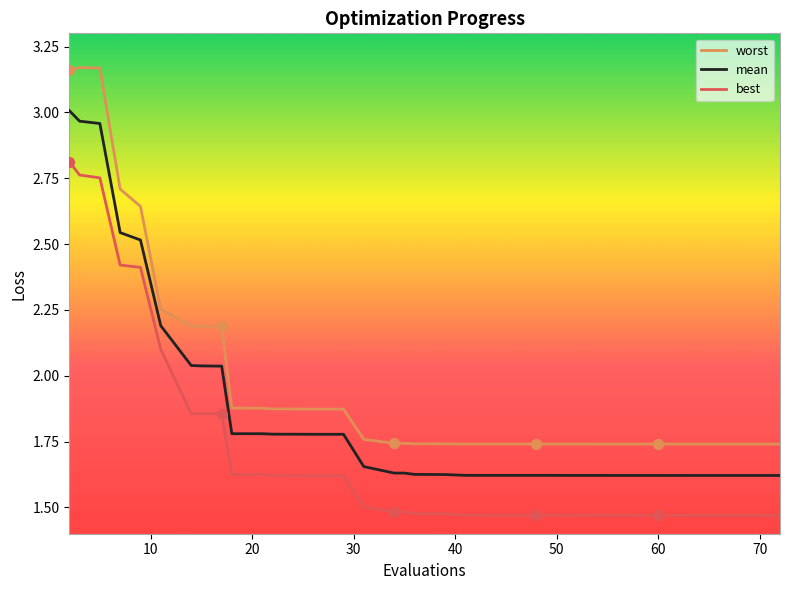

Which series has the largest range (max minus min)?

worst